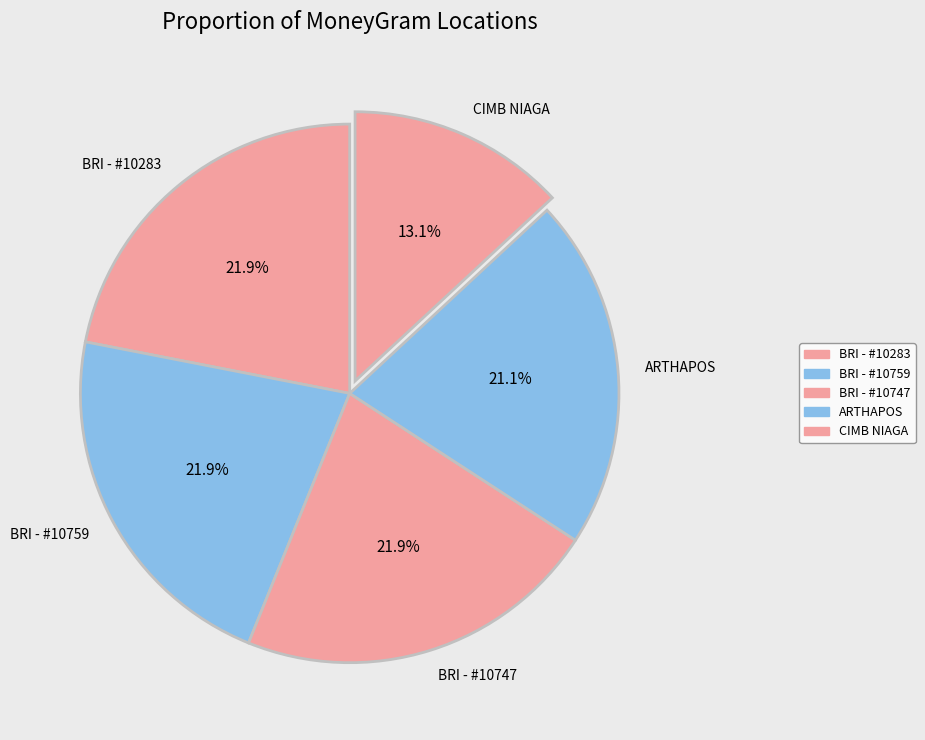

Does CIMB NIAGA represent more than half of the total?

No